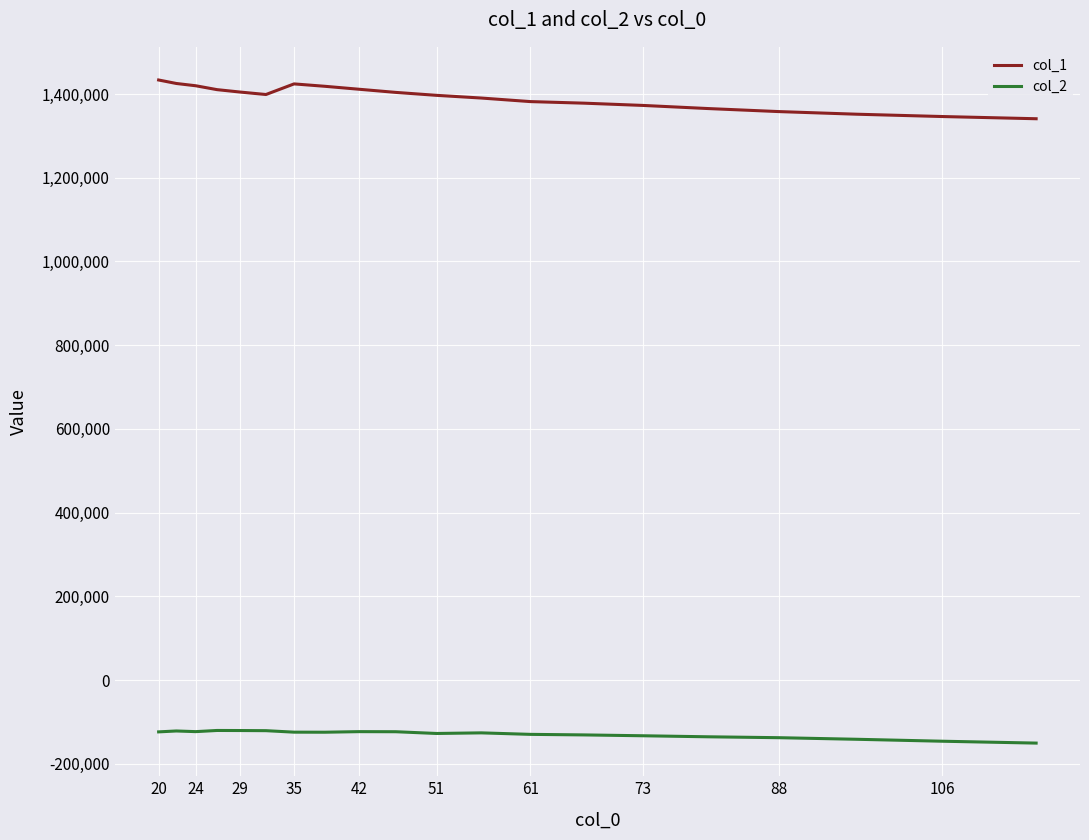

What is the sum of all col_2 values?

-2584434.9